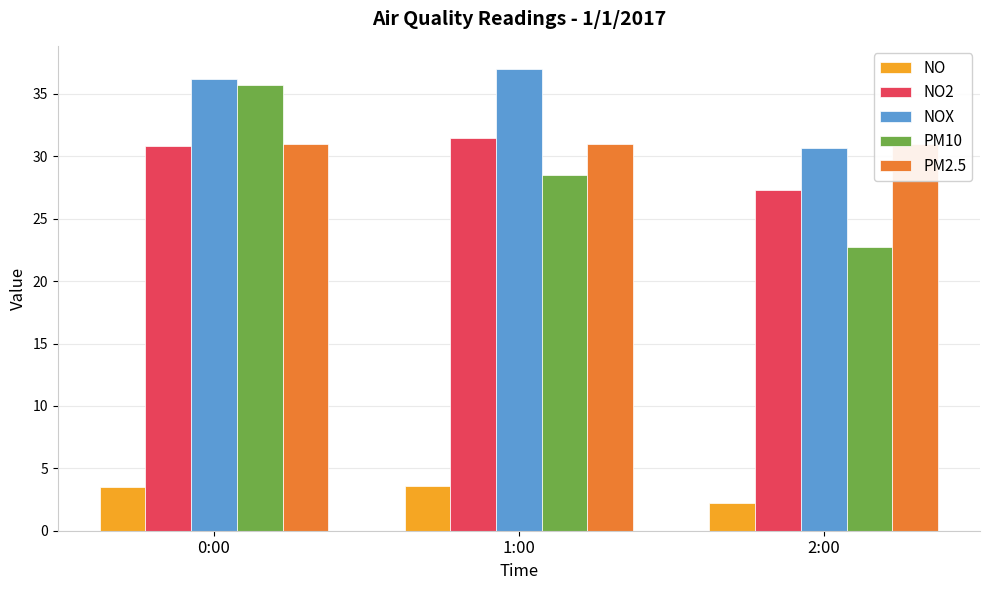

Which series has the largest total across all categories?

NOX